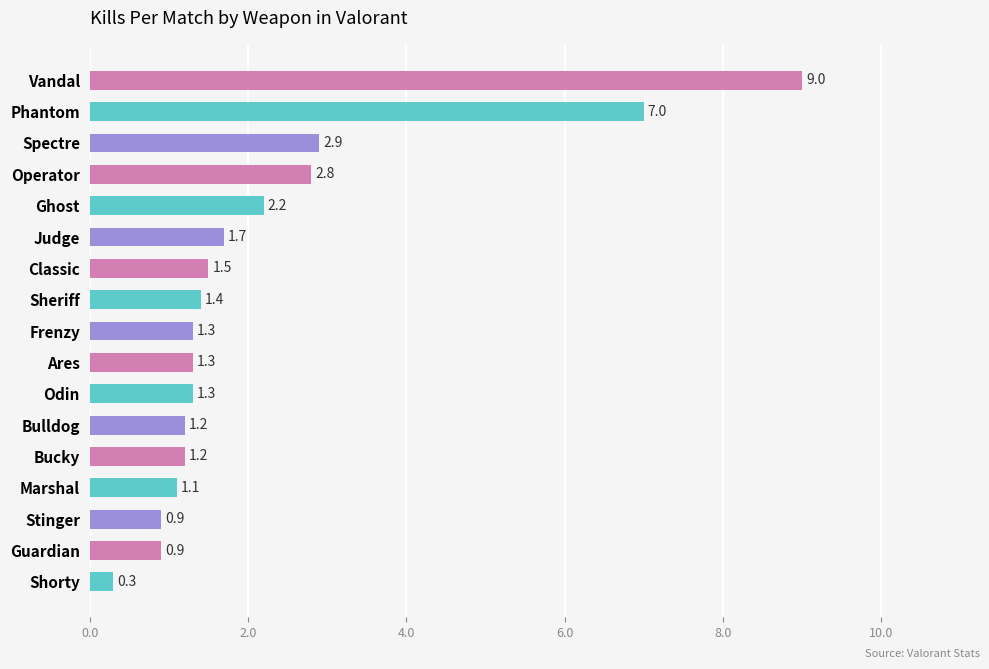

What is the greatest value displayed?

9.0